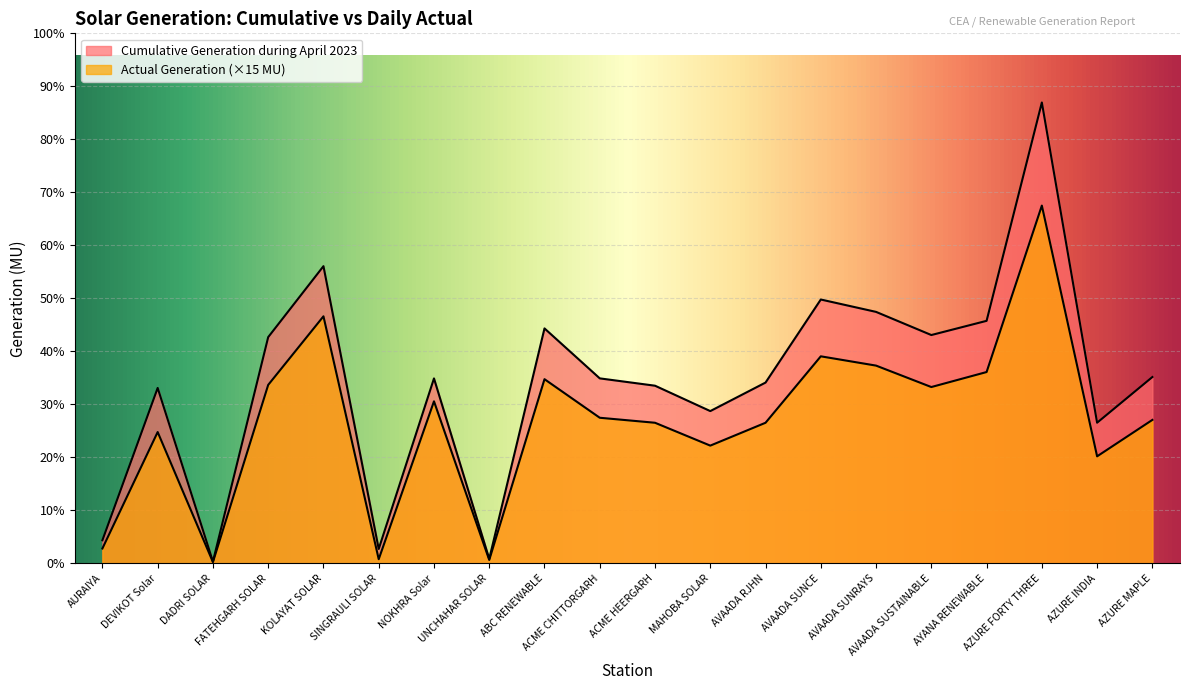

How many data points in Actual Generation are above 30?

11